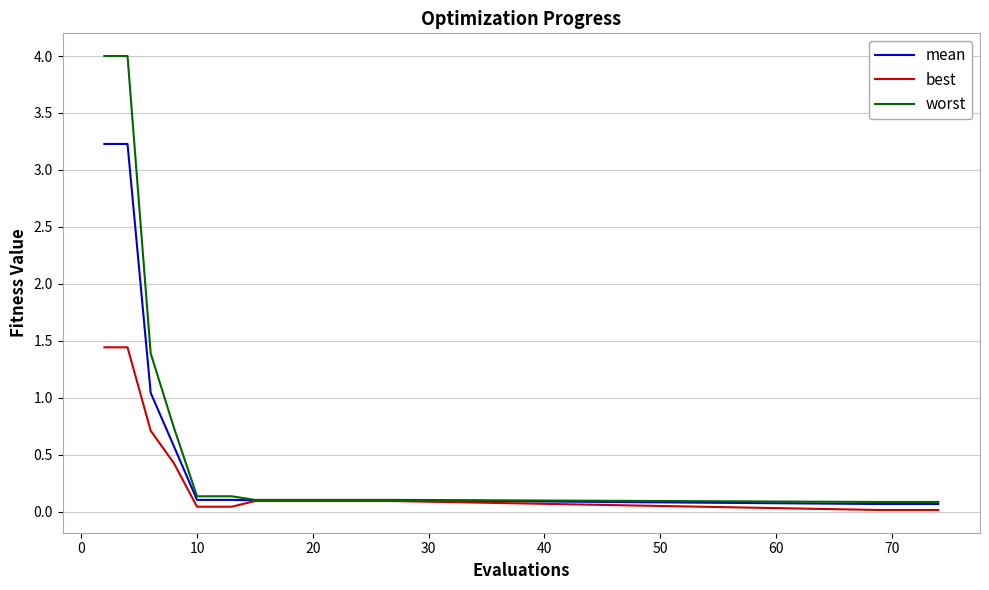

Does the chart have visible grid lines?

Yes